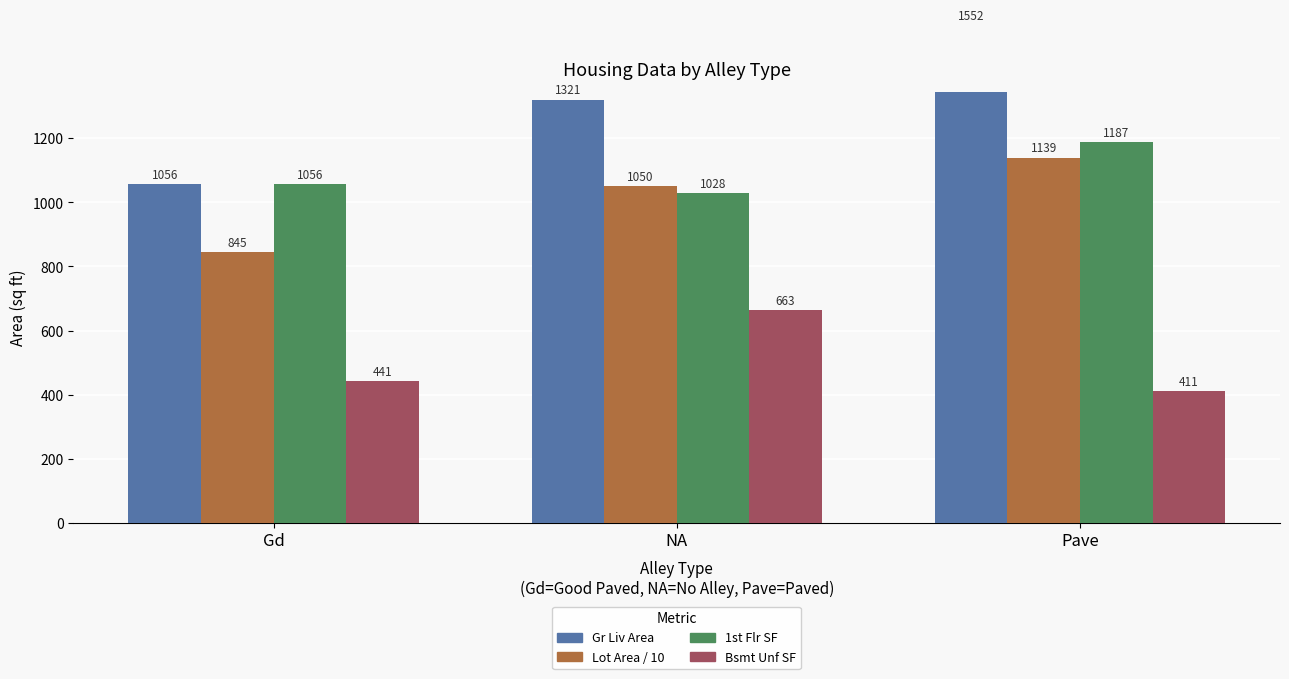

List the series in order of their peak value, highest first.

Gr Liv Area, 1st Flr SF, Lot Area / 10, Bsmt Unf SF